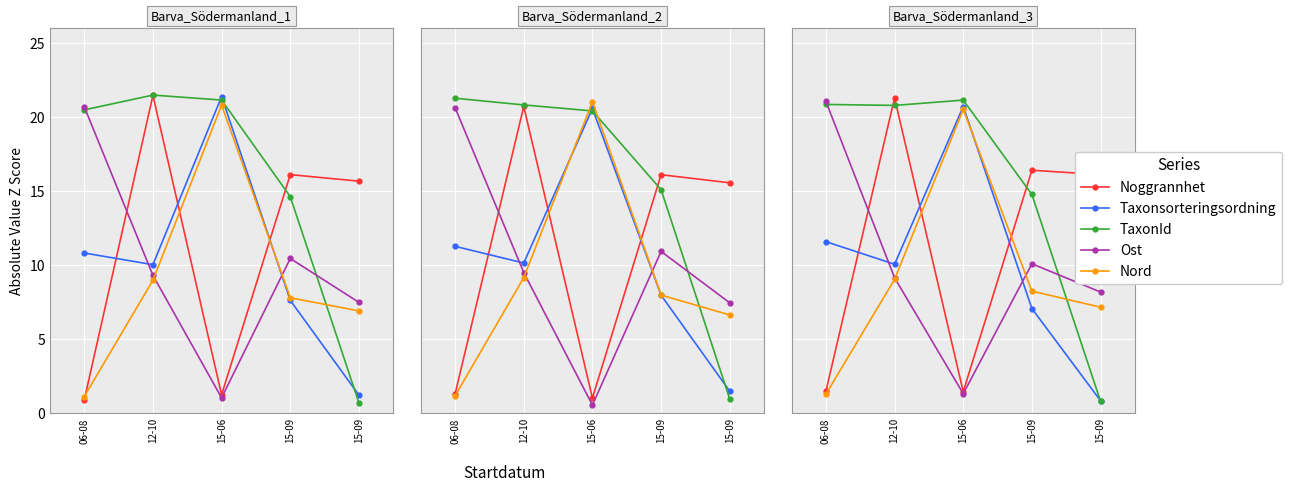

Which label corresponds to the largest value in the chart?

12-10